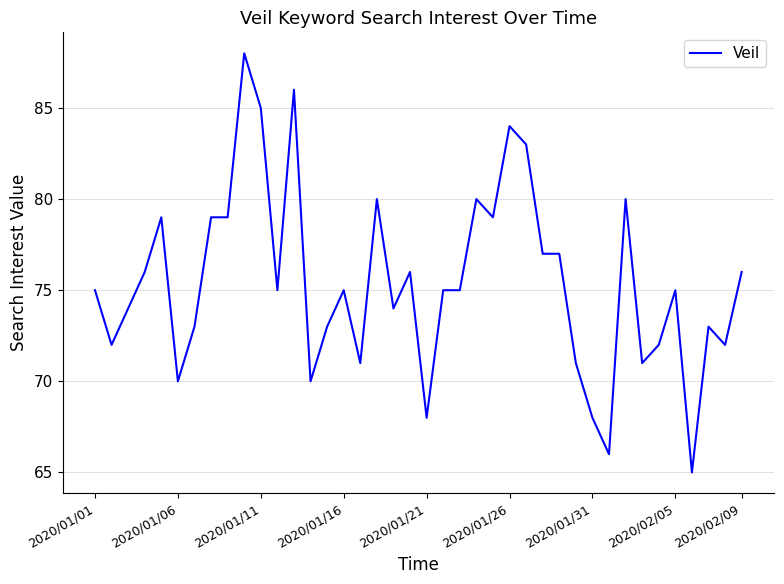

What is the difference between the maximum and minimum values?

23